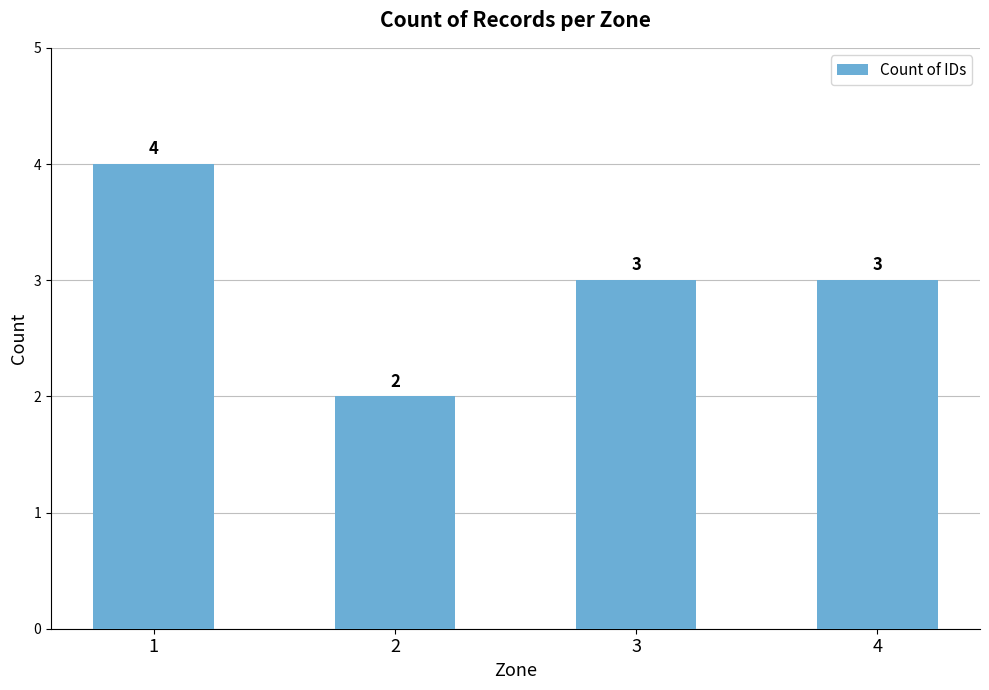

Count the values in the range 3 to 4.

3